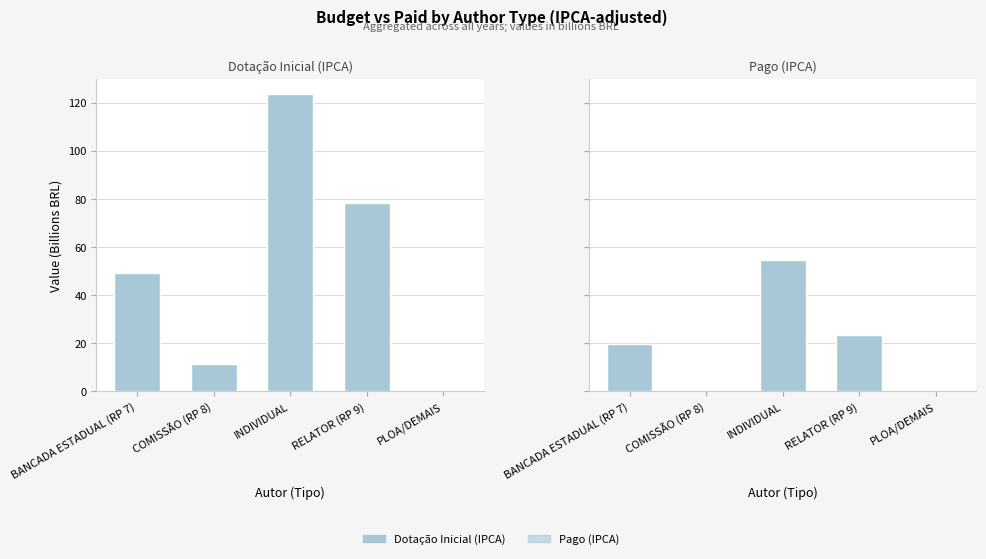

Rank the series at COMISSÃO (RP 8) from lowest to highest value.

Pago (IPCA), Dotação Inicial (IPCA)